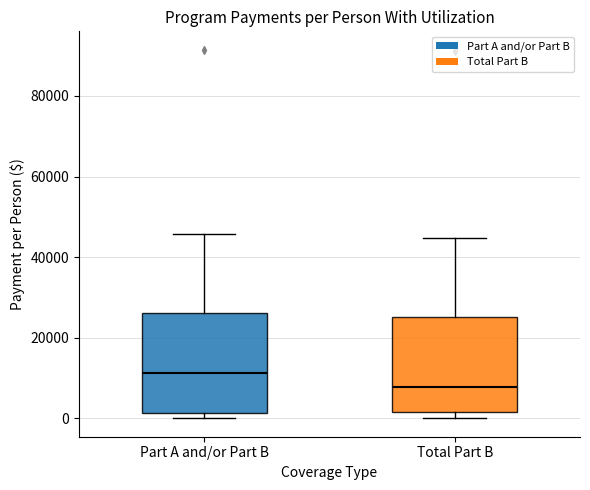

Where is the lower edge of the box for Part A and/or Part B on the y-axis? The values are not printed on the chart, so give them approximately, as read against the axis.

2000